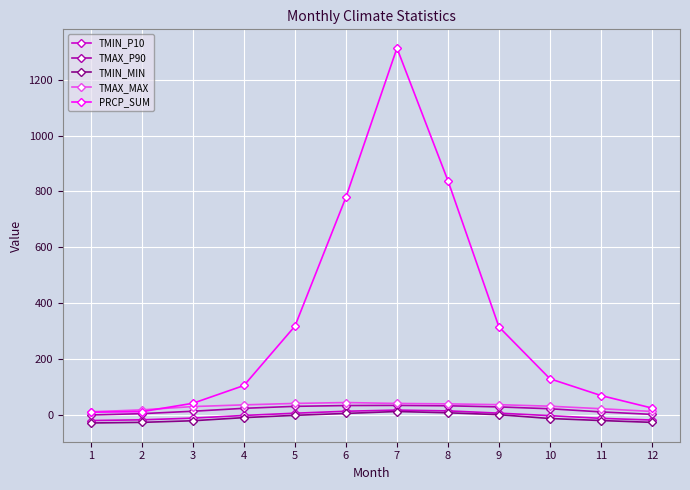

What is the maximum value for TMAX_MAX?

43.7